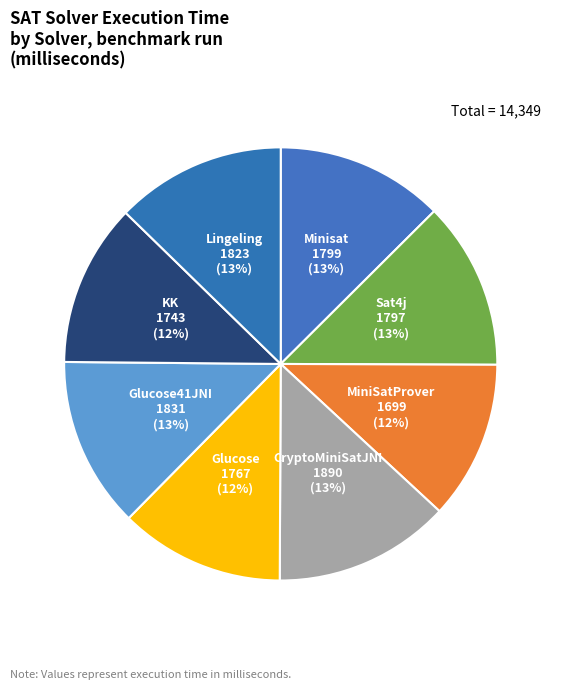

What percentage is the MiniSatProver slice, to the nearest percent?

12%